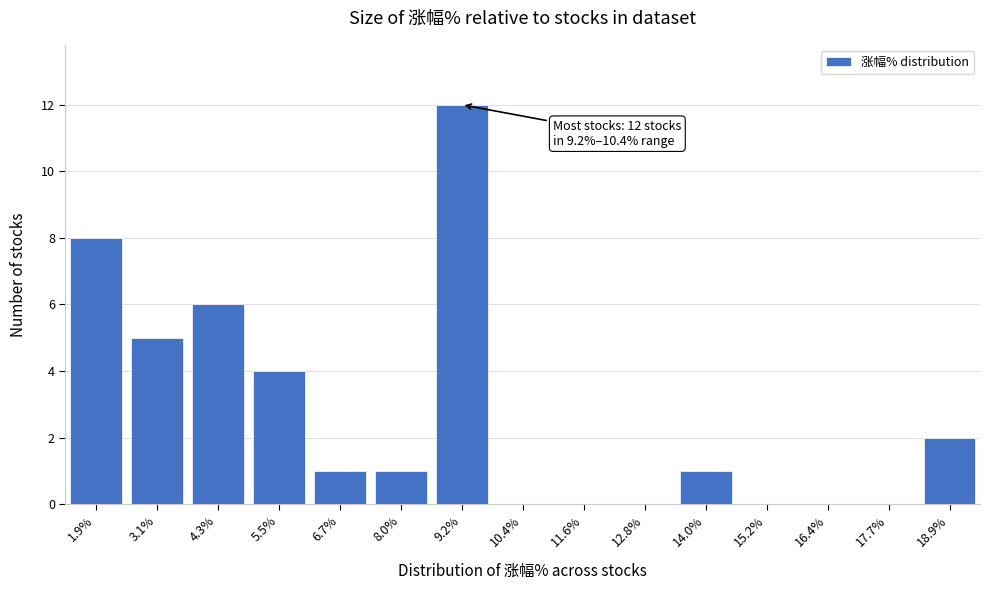

Reading left to right, extract all data points from this chart.

1.9%=8	3.1%=5	4.3%=6	5.5%=4	6.7%=1	8.0%=1	9.2%=12	10.4%=0	11.6%=0	12.8%=0	14.0%=1	15.2%=0	16.4%=0	17.7%=0	18.9%=2